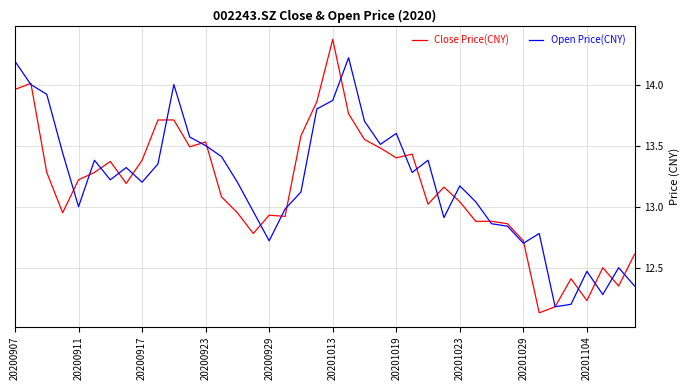

Which series has the largest range (max minus min)?

Close Price(CNY)